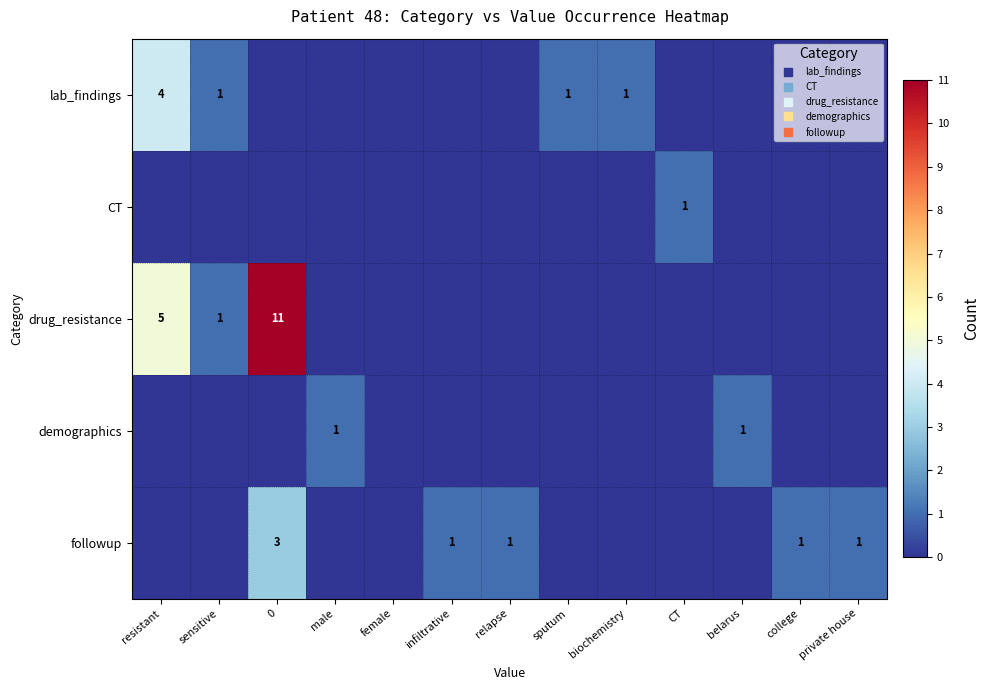

How many values in the drug_resistance series exceed 0?

3